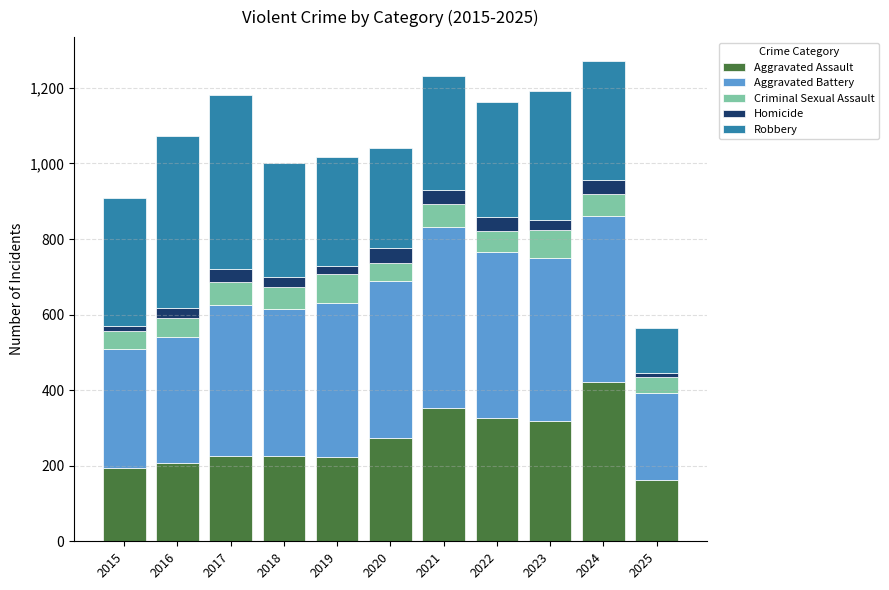

What is the total value across all series at 2023?

1191